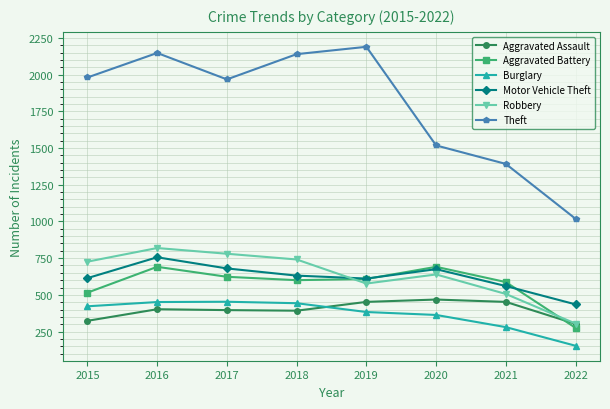

How many data points in Robbery are less than 726?

4